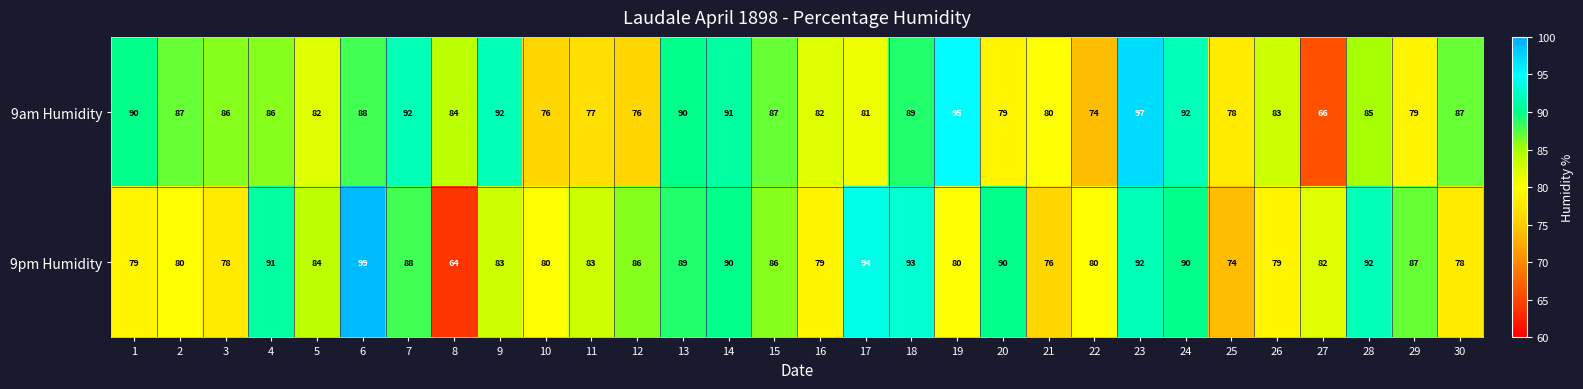

What is the approximate value of 9pm Humidity at 8?

64